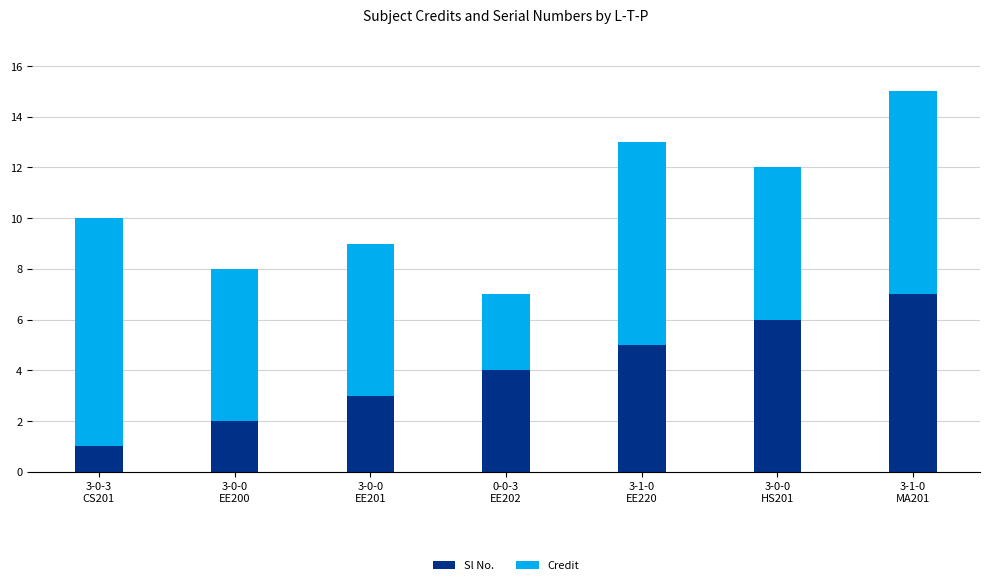

What is the maximum value for Sl No.?

7